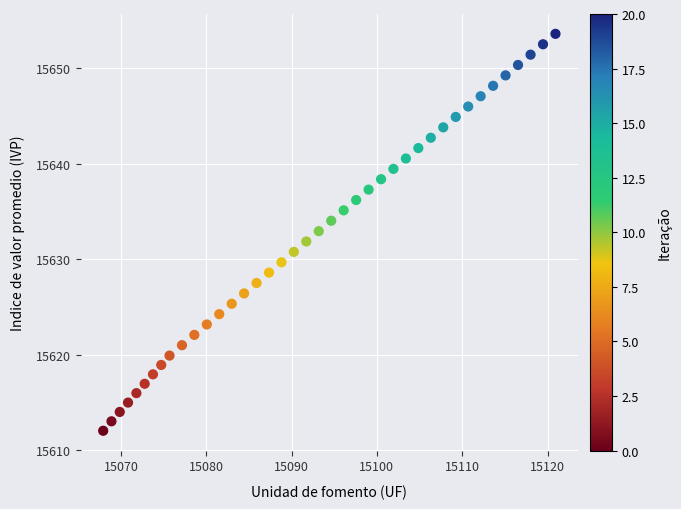

What is the range of Y values (max minus min)?

41.6